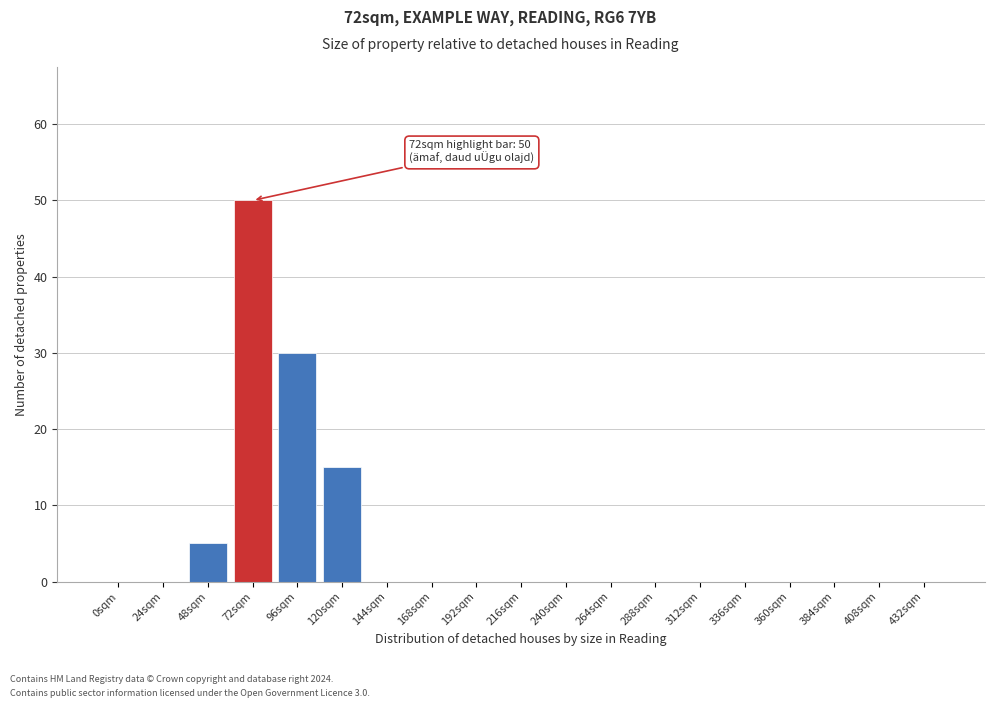

Reading right to left, list all the values displayed in this chart.

432sqm=0	408sqm=0	384sqm=0	360sqm=0	336sqm=0	312sqm=0	288sqm=0	264sqm=0	240sqm=0	216sqm=0	192sqm=0	168sqm=0	144sqm=0	120sqm=15	96sqm=30	72sqm=50	48sqm=5	24sqm=0	0sqm=0